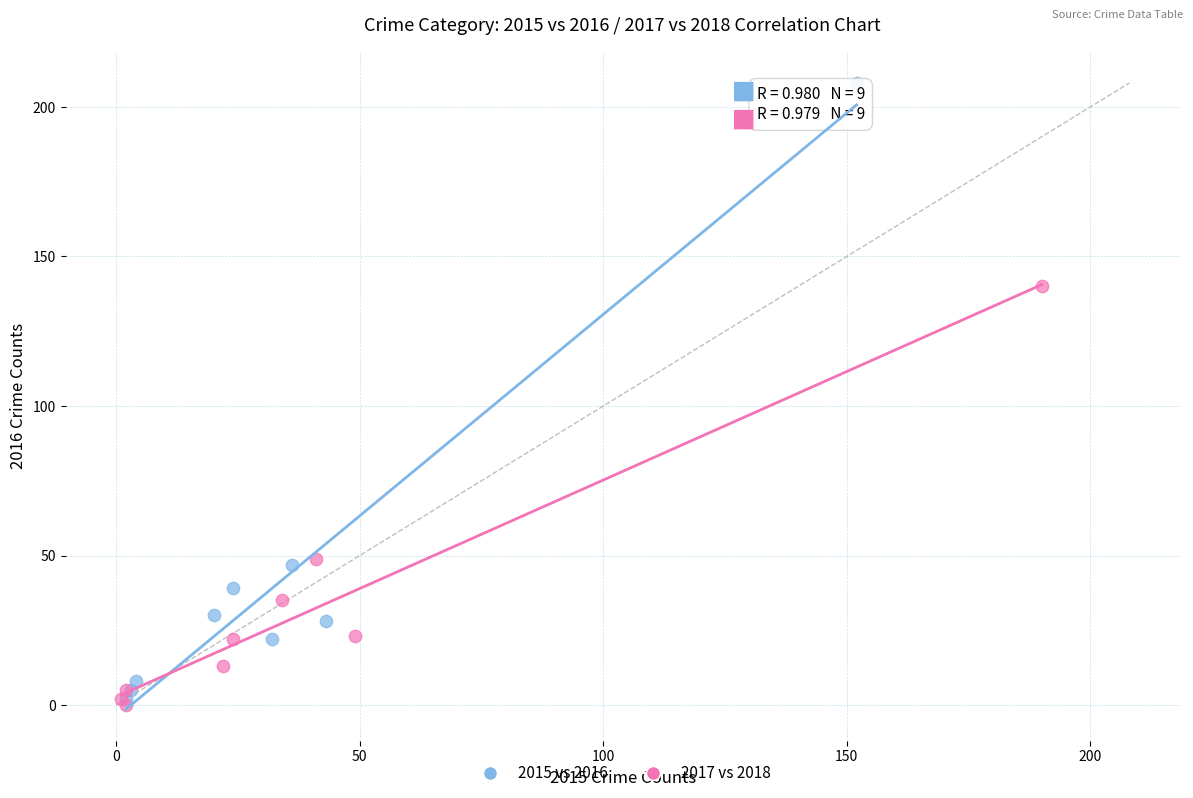

Which series has the largest Y range (max minus min)?

2015 vs 2016